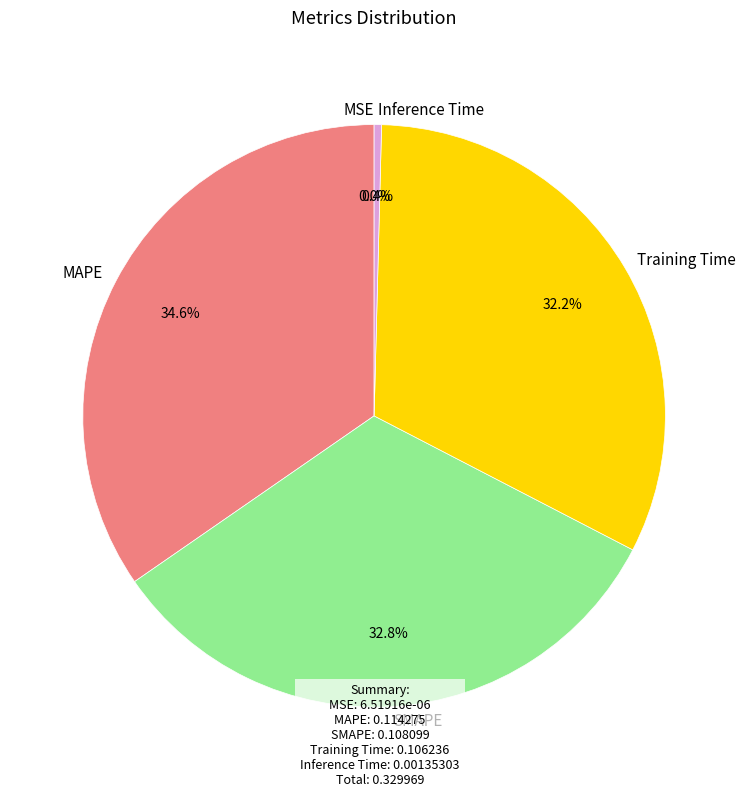

True or false: Inference Time accounts for 0% of the total.

True